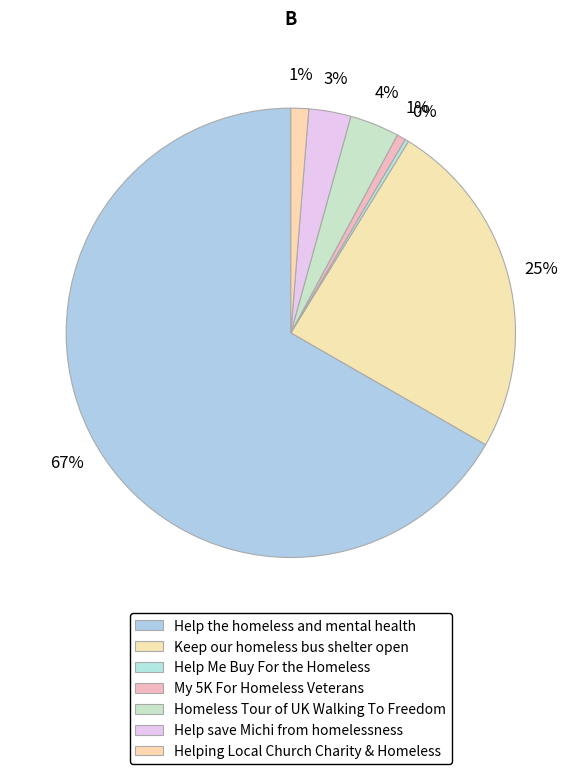

Does Help Me Buy For the Homeless account for over 50% of the chart?

No